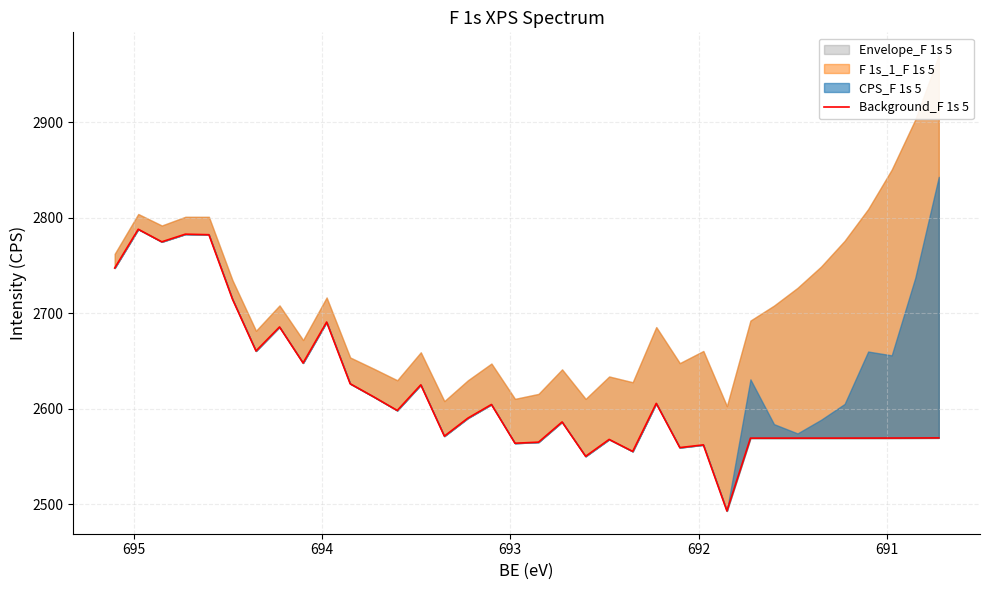

What is the minimum value shown in the chart?

2493.1